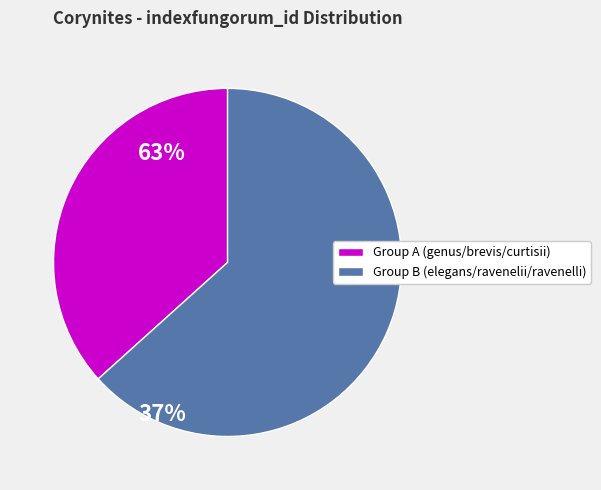

Does any single category account for the majority?

Yes